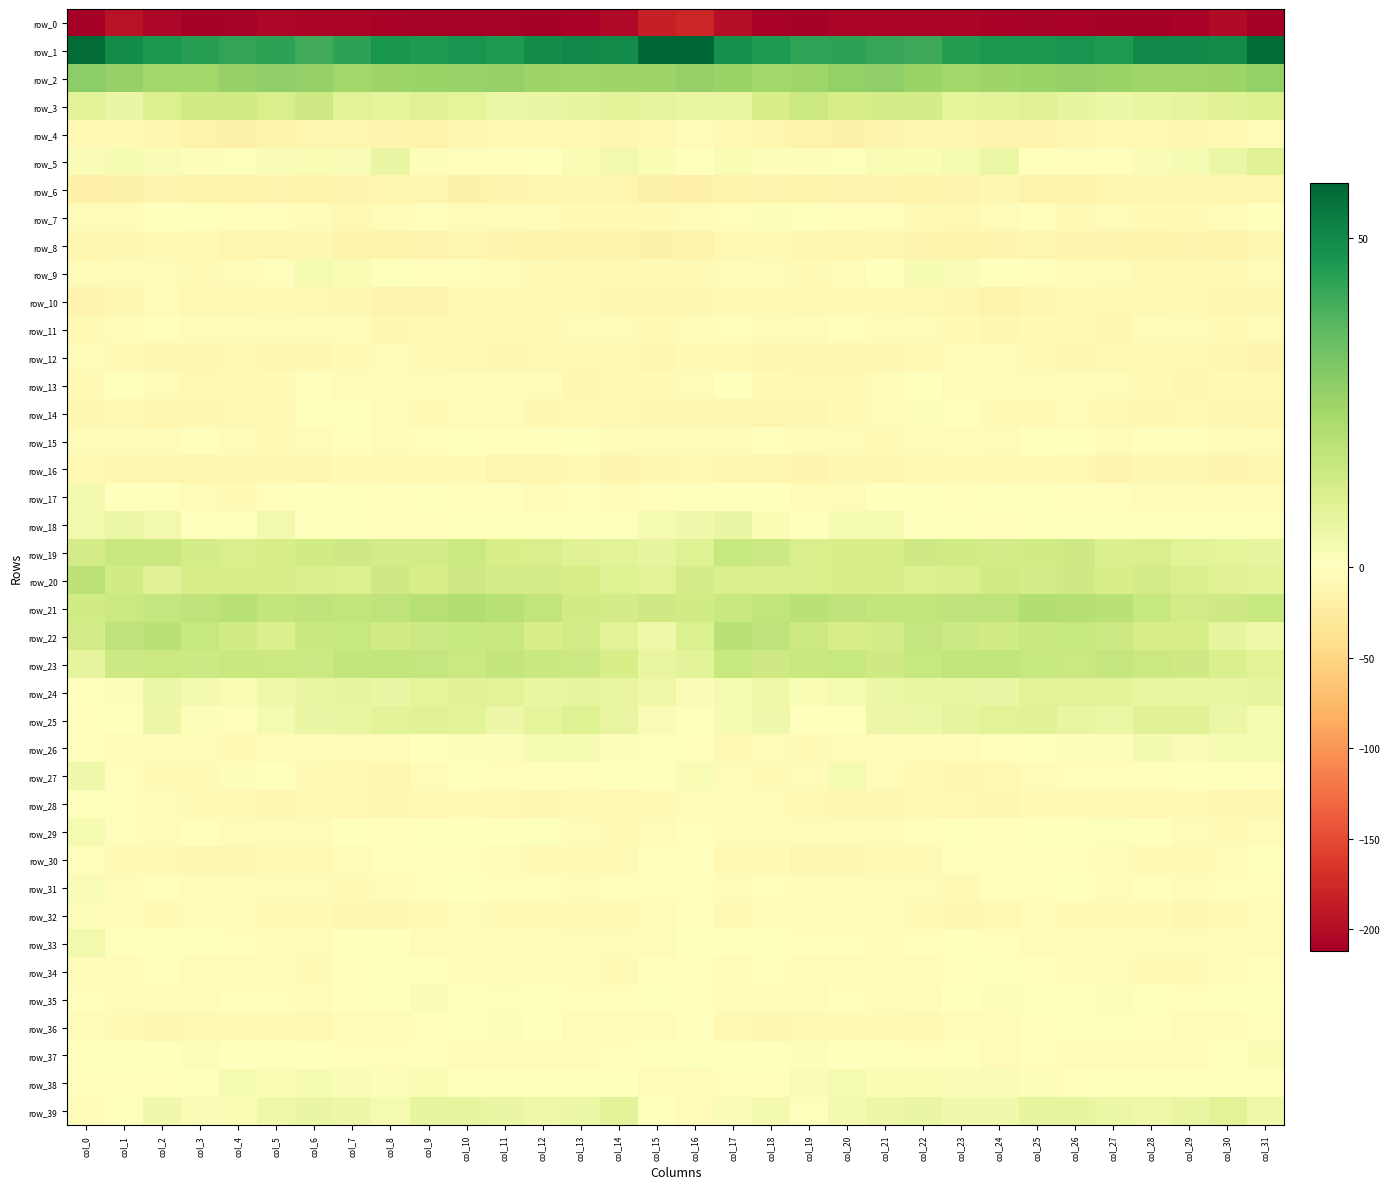

At which label is row_37 closest to -1?

col_1